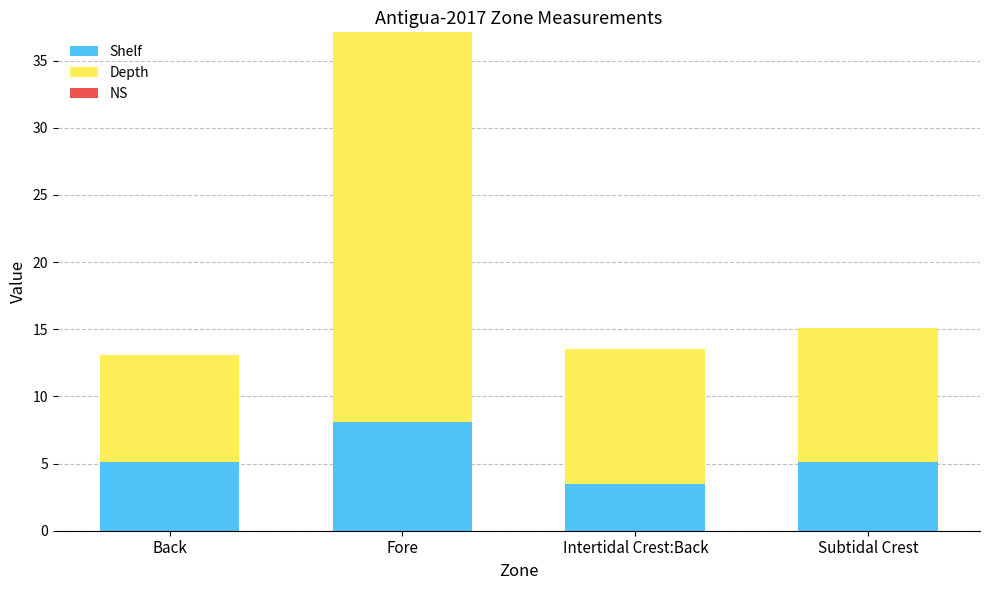

At which category is the sum across all series the highest?

Fore